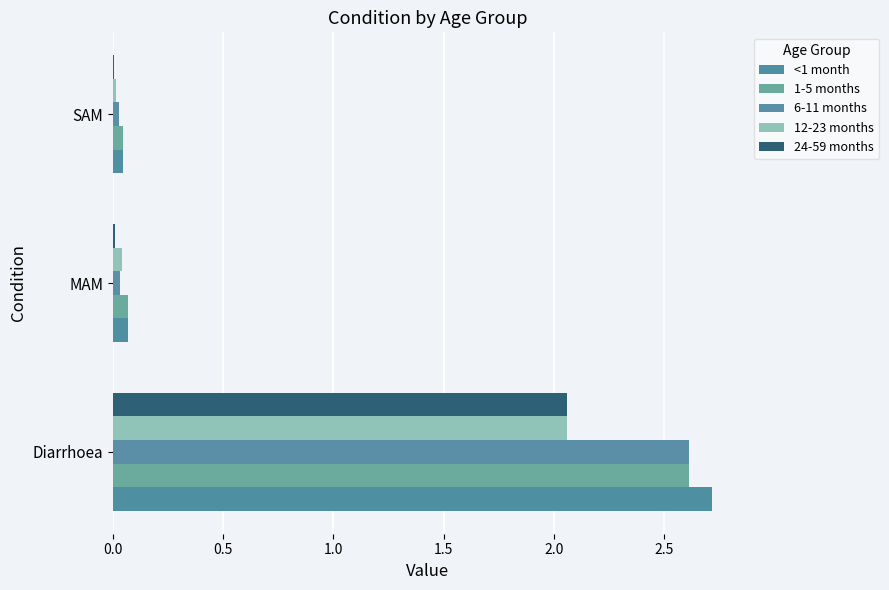

How many bars are there in each group?

5